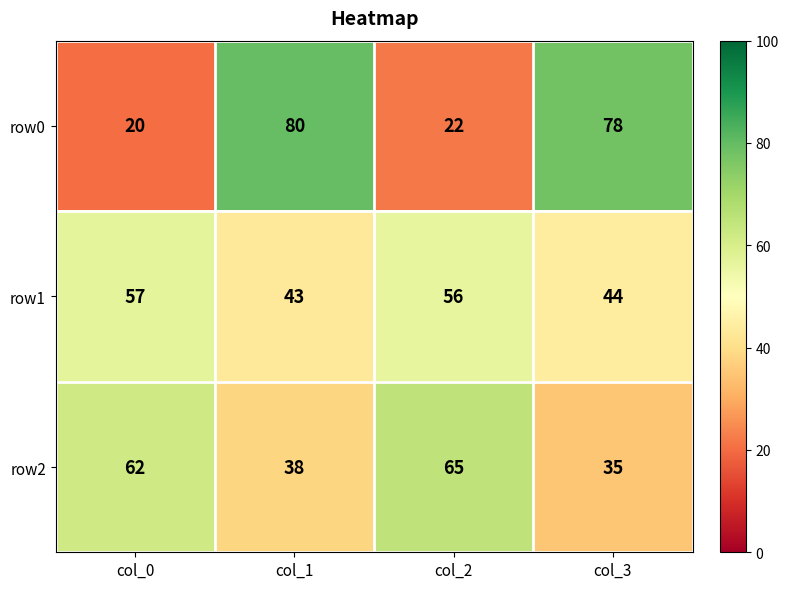

Reading right to left, extract all data points from this chart.

row0: 78	22	80	20
row1: 44	56	43	57
row2: 35	65	38	62